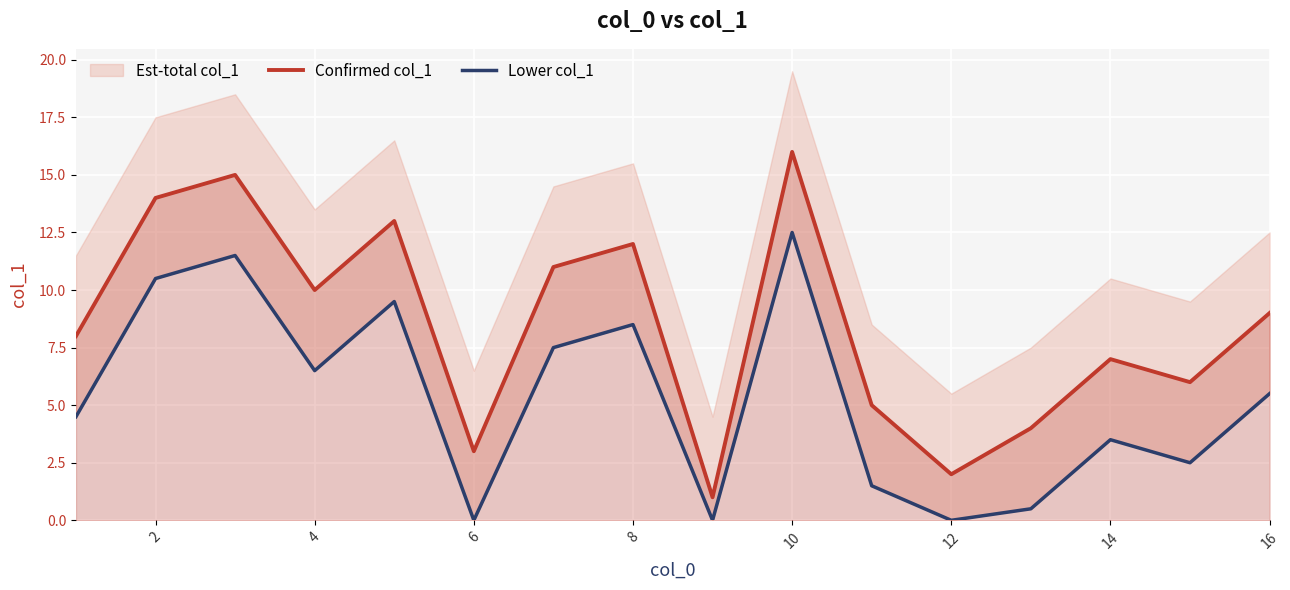

What is the average value of the Confirmed col_1 series?

8.5